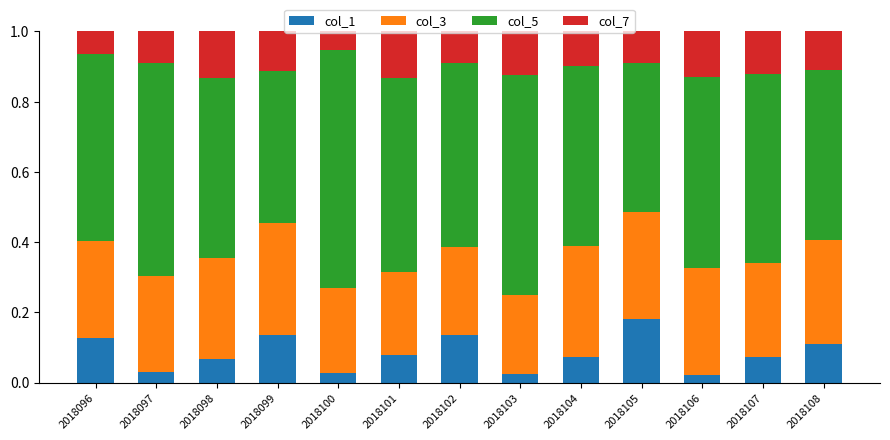

What are all the series names shown in the legend?

col_1, col_3, col_5, col_7